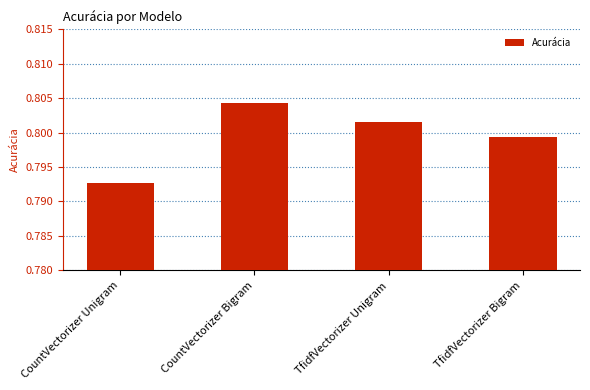

What is the sum of the values at TfidfVectorizer Bigram and CountVectorizer Bigram?

1.6